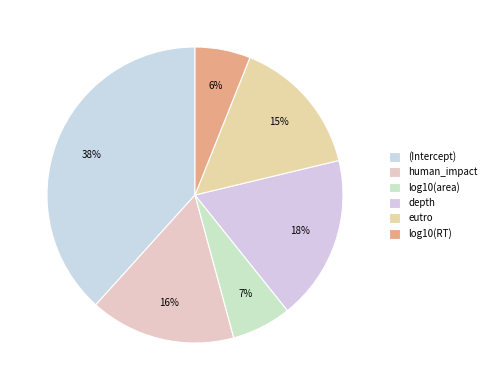

To the nearest percent, what is the average slice percentage?

17%